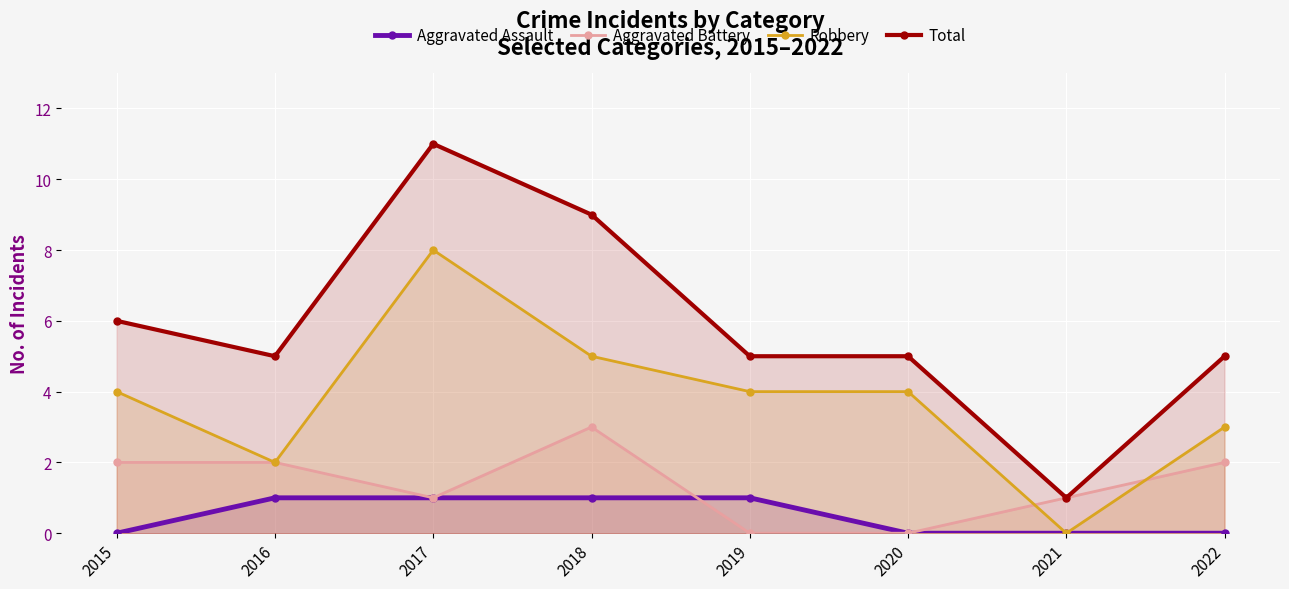

What is the sum of the Robbery values at 2015 and 2018?

9